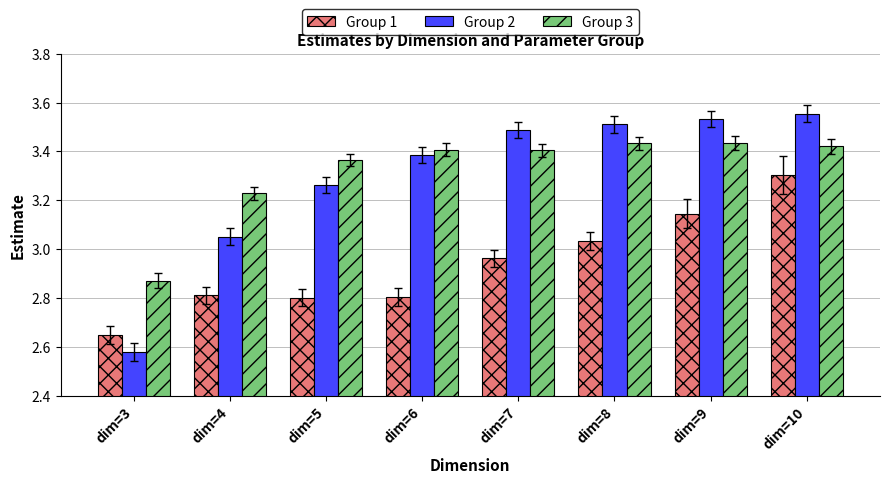

Is the value of Group 1 at dim=5 greater than the value of Group 2 at dim=8?

No